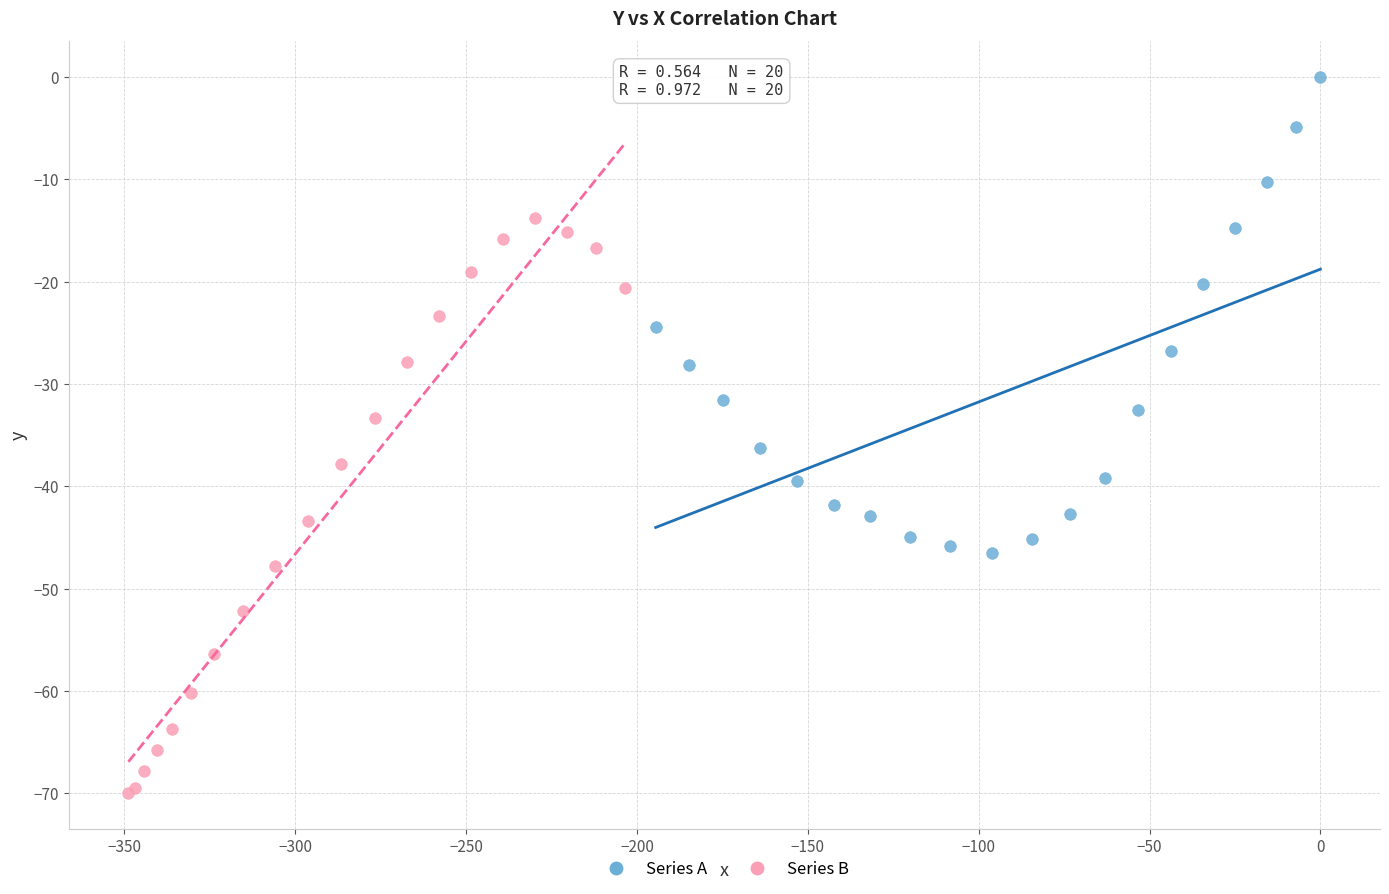

Which series reaches the maximum Y coordinate?

Series A